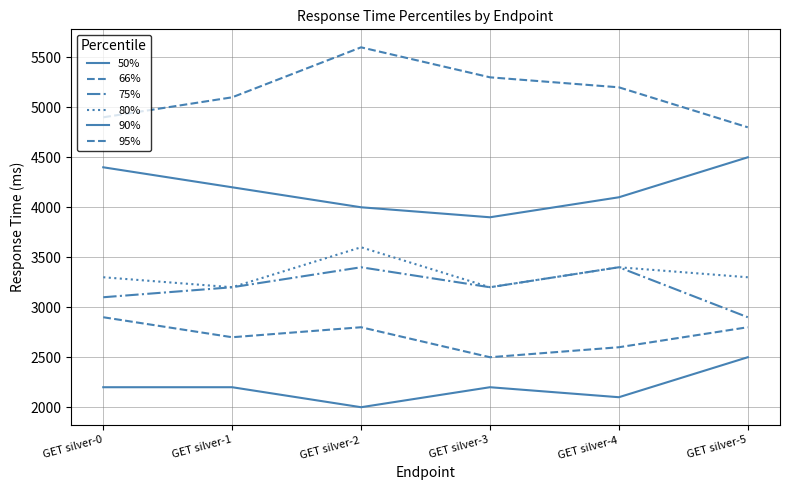

Where is the first local minimum for 80%?

GET silver-1